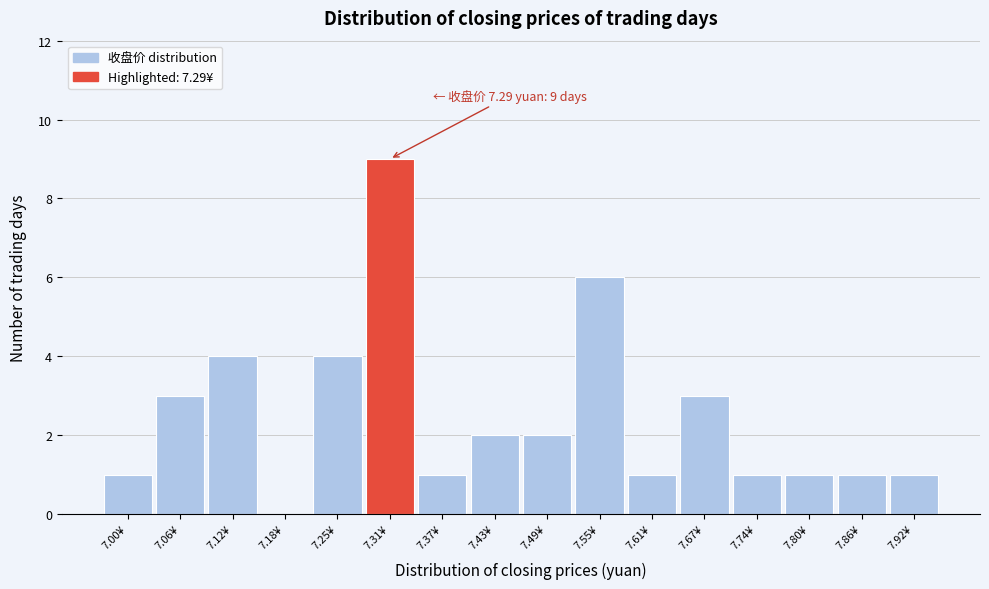

Which range on the x-axis has the tallest bar?

7.28 to 7.34